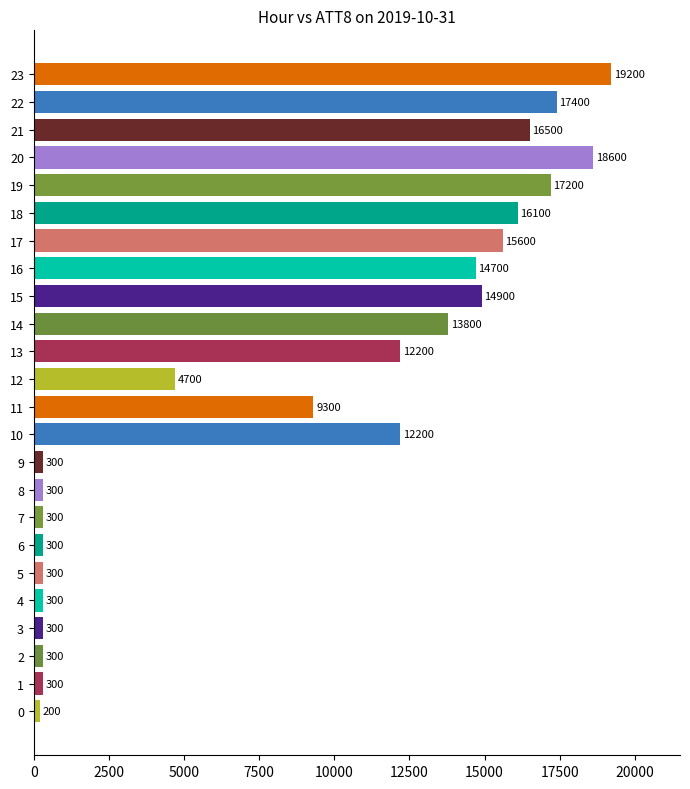

The value at 20 is 18600. True or false?

True